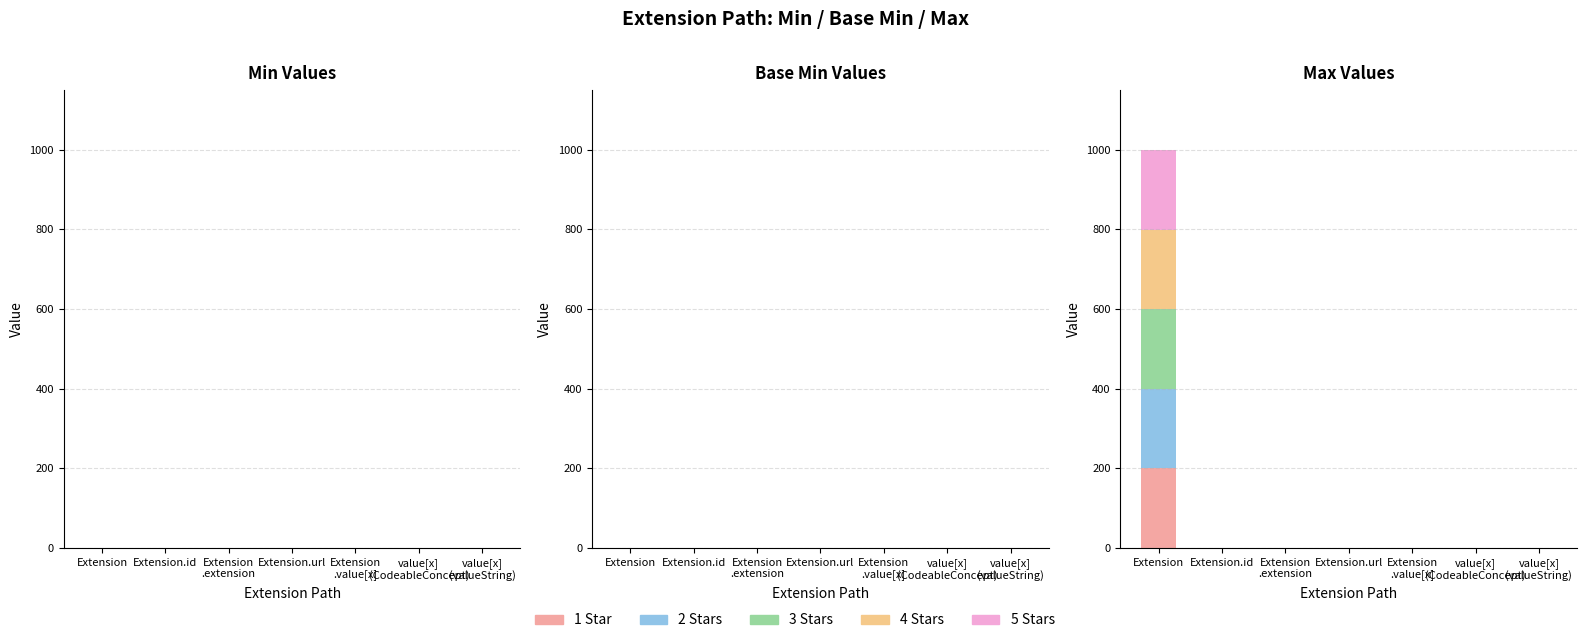

At how many categories does at least one series exceed 0?

1